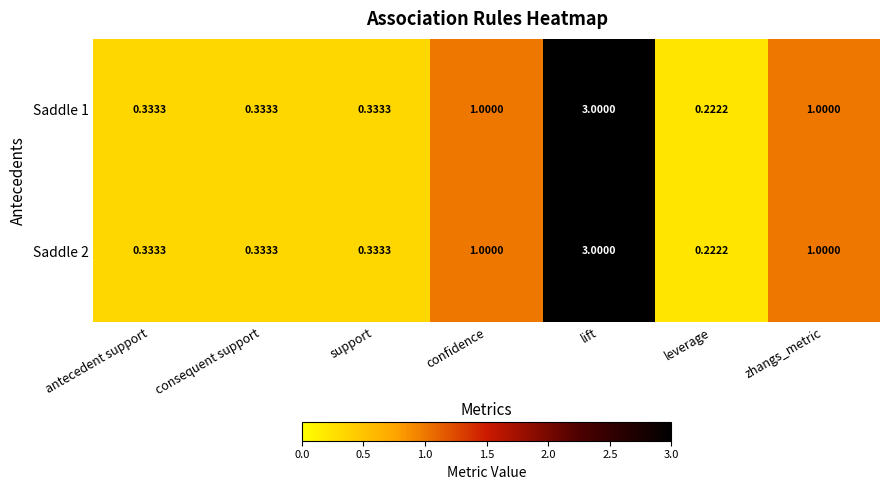

Is the value of Saddle 2 at consequent support greater than the value of Saddle 1 at confidence?

No